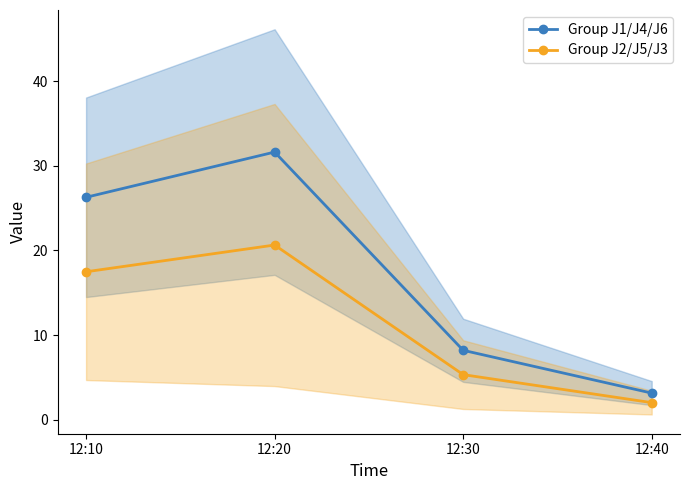

What is the total value across all series at 12:20?

52.2